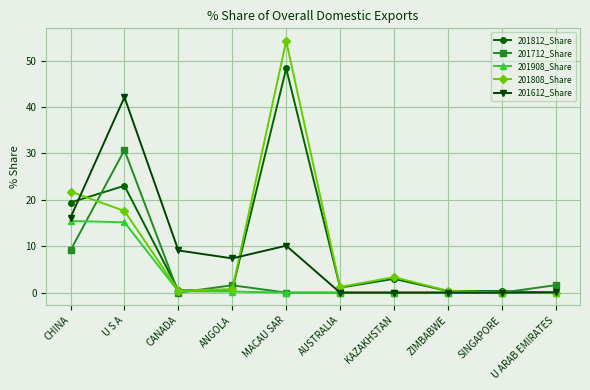

What is the maximum value shown in the chart?

54.3